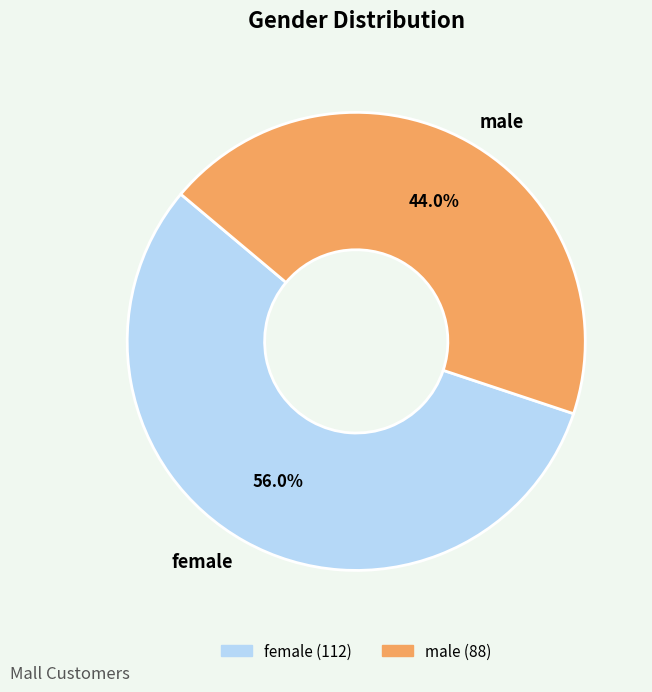

To the nearest percent, what percentage of the pie is male?

44%